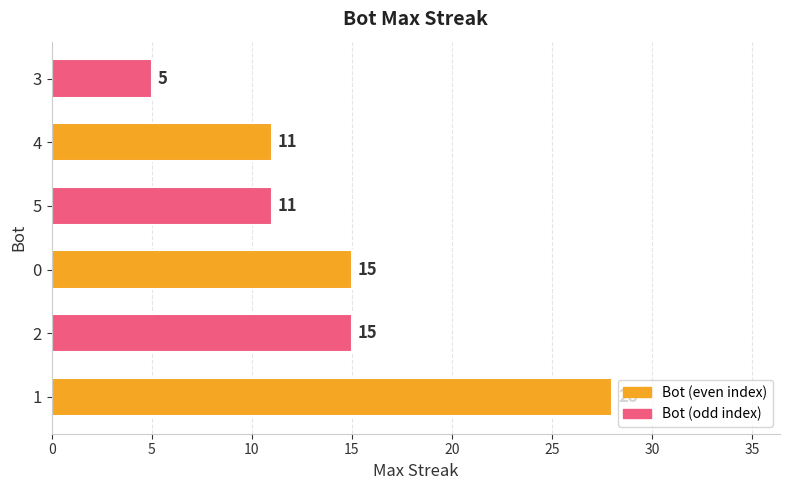

What is the sum of the values at 0 and 5?

26